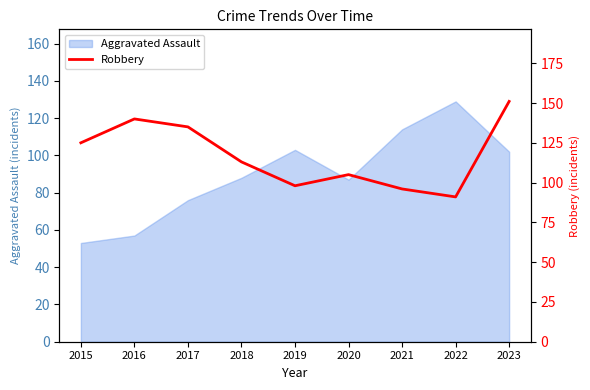

How many data points are less than 113?

4